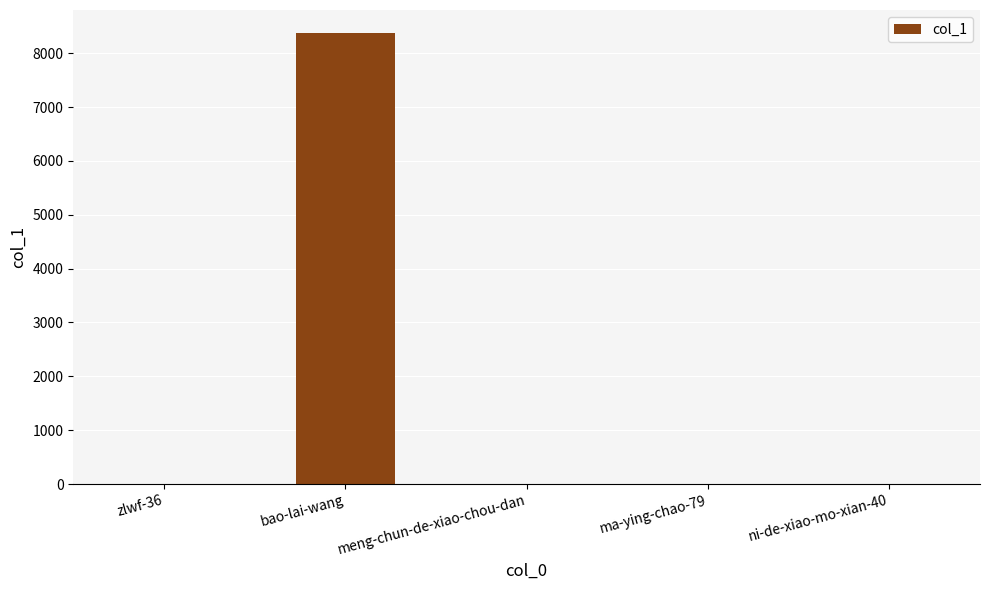

What is the change in value from zlwf-36 to bao-lai-wang?

+8384